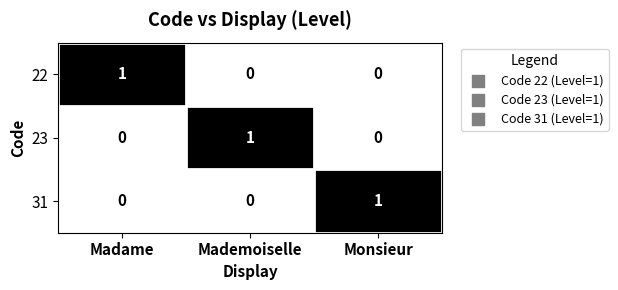

Is the value of 22 at Mademoiselle greater than the value of 31 at Monsieur?

No